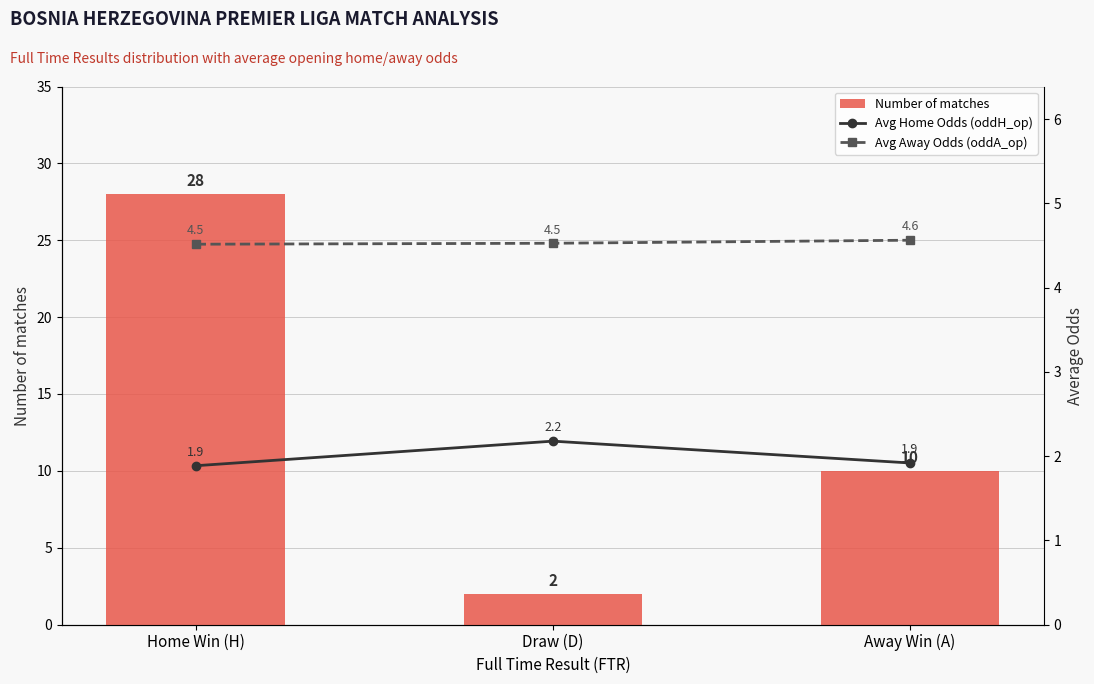

Where is Number of matches nearest to the value 15?

Away Win (A)